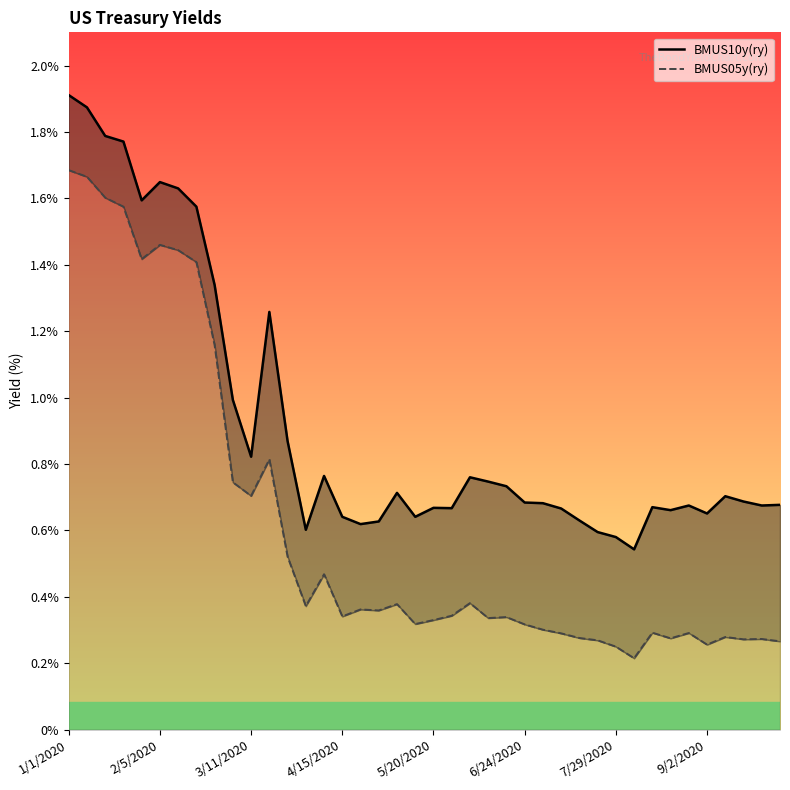

What is the value of the BMUS05y(ry) point at the 3rd from the left?

1.6